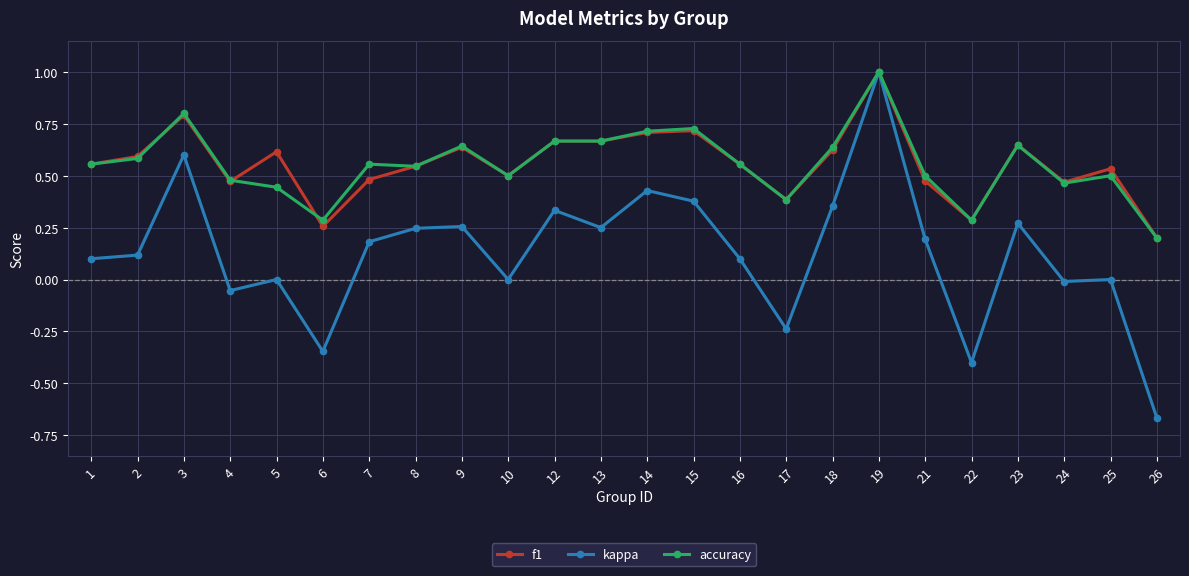

Is this an area chart (filled region under the line)?

No